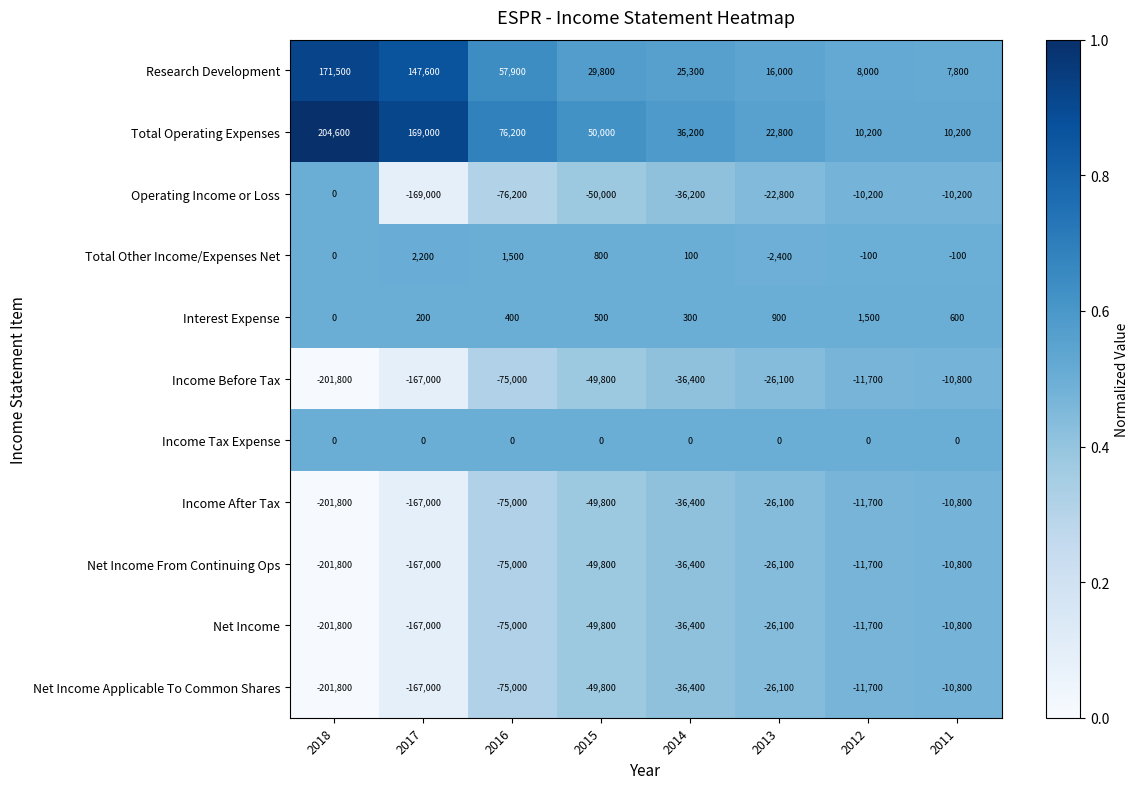

At which category is the sum across all series the highest?

2011